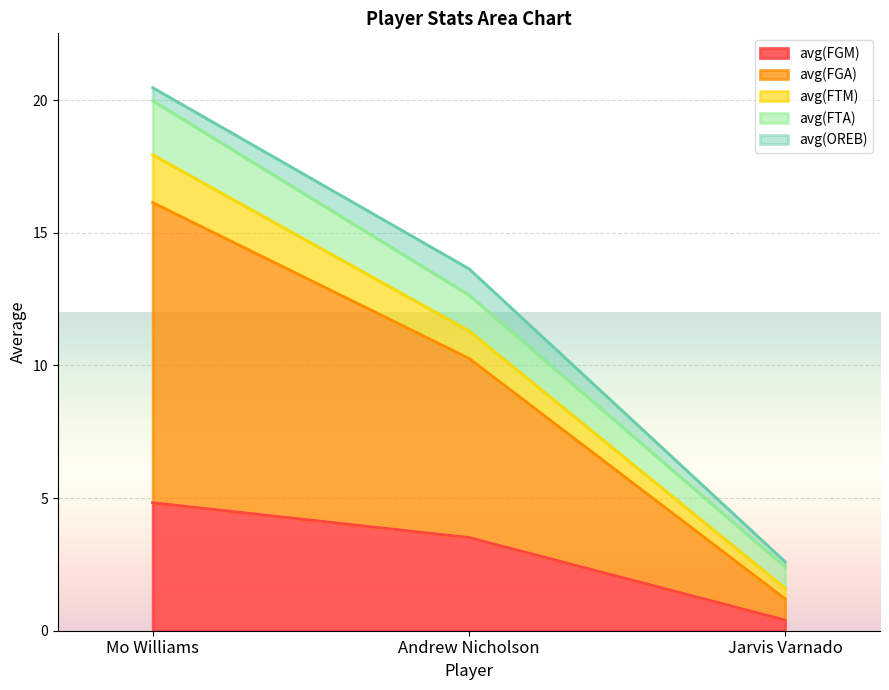

Which series changed the most between Mo Williams and Andrew Nicholson?

avg(FGA)